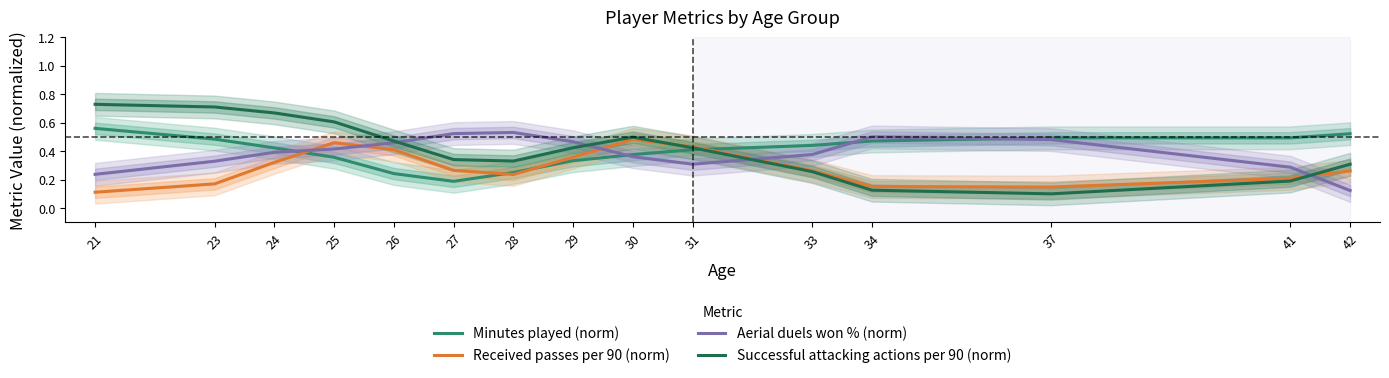

Reading left to right, what are all the values shown in this chart?

Minutes played (norm): 0.6	0.5	0.4	0.4	0.2	0.2	0.2	0.3	0.4	0.4	0.4	0.5	0.5	0.5	0.5
Received passes per 90 (norm): 0.1	0.2	0.3	0.5	0.4	0.3	0.2	0.4	0.5	0.4	0.3	0.2	0.1	0.2	0.3
Aerial duels won % (norm): 0.2	0.3	0.4	0.4	0.5	0.5	0.5	0.5	0.4	0.3	0.4	0.5	0.5	0.3	0.1
Successful attacking actions per 90 (norm): 0.7	0.7	0.7	0.6	0.5	0.3	0.3	0.4	0.5	0.4	0.3	0.1	0.1	0.2	0.3